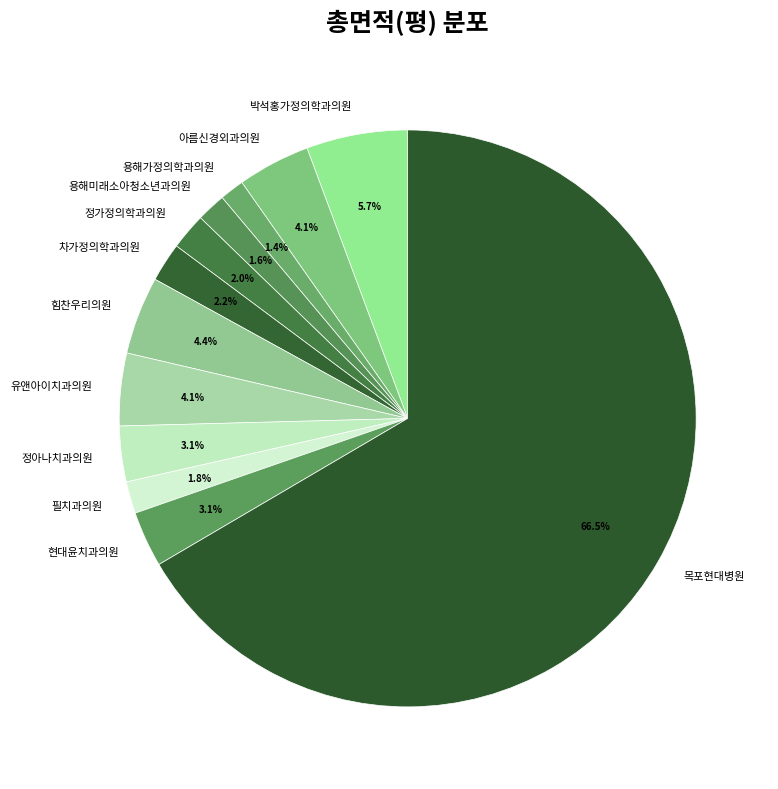

What is the majority slice?

목포현대병원